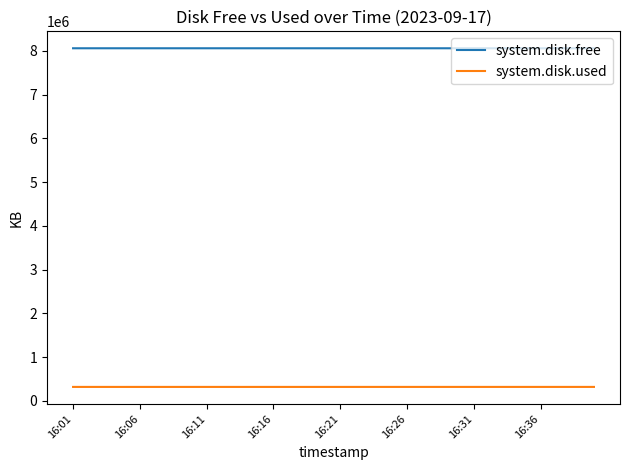

What is the maximum value shown in the chart?

8061648